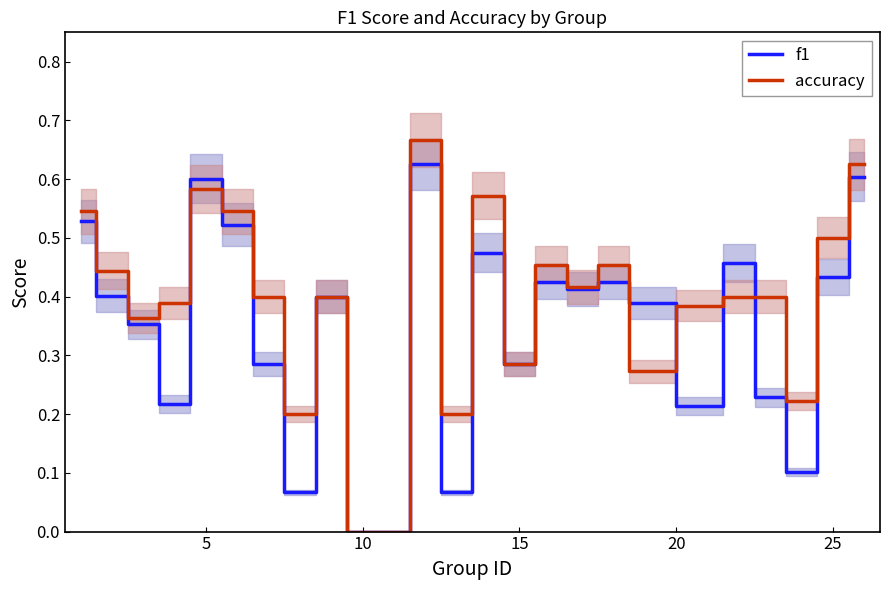

The accuracy series shows 0.5 at 25. True or false?

True